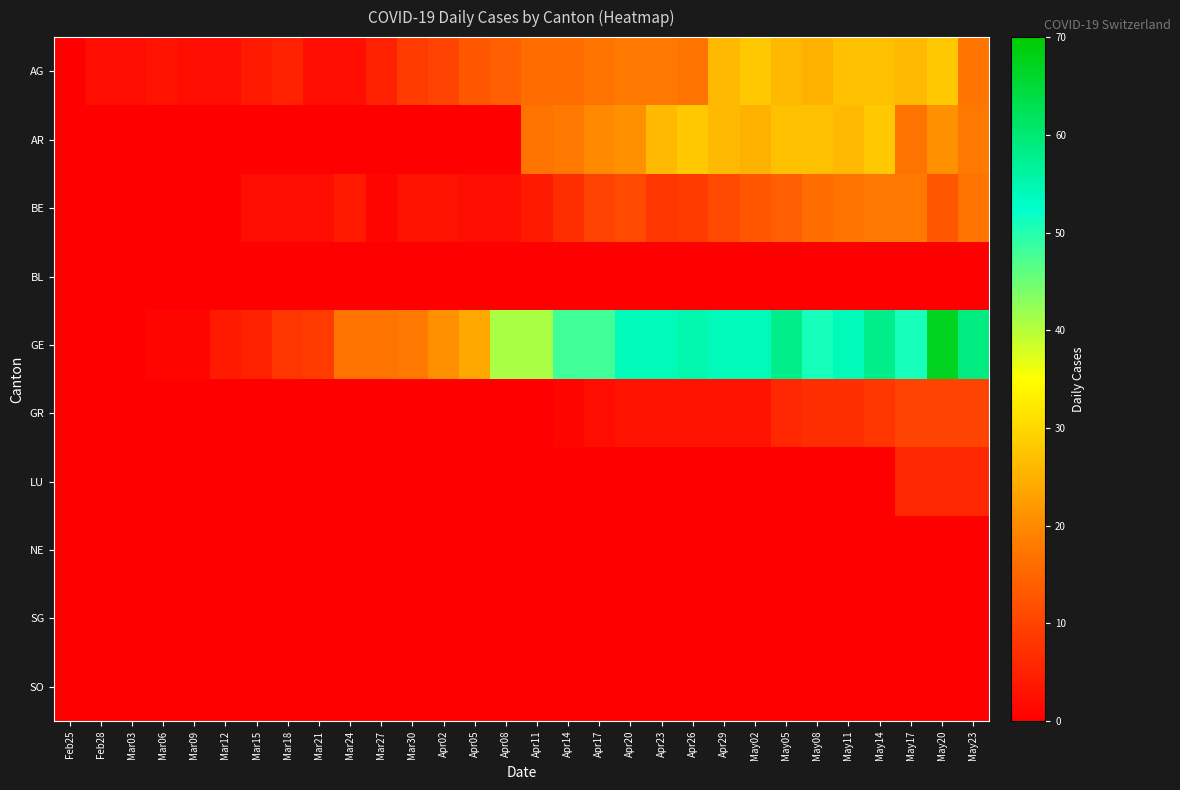

Reading left to right, transcribe all the data shown in this chart.

AG: Feb25=0	Feb28=2	Mar03=2	Mar06=3	Mar09=2	Mar12=2	Mar15=4	Mar18=5	Mar21=2	Mar24=2	Mar27=5	Mar30=9	Apr02=10	Apr05=13	Apr08=14	Apr11=16	Apr14=16	Apr17=17	Apr20=18	Apr23=18	Apr26=17	Apr29=26	May02=28	May05=26	May08=25	May11=27	May14=27	May17=26	May20=28	May23=17
AR: Feb25=0	Feb28=0	Mar03=0	Mar06=0	Mar09=0	Mar12=0	Mar15=0	Mar18=0	Mar21=0	Mar24=0	Mar27=0	Mar30=0	Apr02=0	Apr05=0	Apr08=0	Apr11=17	Apr14=18	Apr17=20	Apr20=21	Apr23=26	Apr26=28	Apr29=26	May02=25	May05=27	May08=27	May11=26	May14=28	May17=17	May20=21	May23=18
BE: Feb25=0	Feb28=0	Mar03=0	Mar06=0	Mar09=0	Mar12=0	Mar15=2	Mar18=2	Mar21=2	Mar24=4	Mar27=1	Mar30=3	Apr02=3	Apr05=2	Apr08=2	Apr11=4	Apr14=7	Apr17=10	Apr20=11	Apr23=8	Apr26=9	Apr29=11	May02=13	May05=14	May08=16	May11=17	May14=18	May17=18	May20=13	May23=17
BL: Feb25=0	Feb28=0	Mar03=0	Mar06=0	Mar09=0	Mar12=0	Mar15=0	Mar18=0	Mar21=0	Mar24=0	Mar27=0	Mar30=0	Apr02=0	Apr05=0	Apr08=0	Apr11=0	Apr14=0	Apr17=0	Apr20=0	Apr23=0	Apr26=0	Apr29=0	May02=0	May05=0	May08=0	May11=0	May14=0	May17=0	May20=0	May23=0
GE: Feb25=0	Feb28=0	Mar03=0	Mar06=1	Mar09=1	Mar12=4	Mar15=5	Mar18=8	Mar21=9	Mar24=17	Mar27=17	Mar30=18	Apr02=21	Apr05=24	Apr08=41	Apr11=41	Apr14=48	Apr17=48	Apr20=54	Apr23=54	Apr26=55	Apr29=54	May02=54	May05=58	May08=51	May11=54	May14=58	May17=51	May20=67	May23=59
GR: Feb25=0	Feb28=0	Mar03=0	Mar06=0	Mar09=0	Mar12=0	Mar15=0	Mar18=0	Mar21=0	Mar24=0	Mar27=0	Mar30=0	Apr02=0	Apr05=0	Apr08=0	Apr11=0	Apr14=1	Apr17=2	Apr20=3	Apr23=3	Apr26=3	Apr29=3	May02=3	May05=6	May08=7	May11=7	May14=8	May17=10	May20=10	May23=10
LU: Feb25=0	Feb28=0	Mar03=0	Mar06=0	Mar09=0	Mar12=0	Mar15=0	Mar18=0	Mar21=0	Mar24=0	Mar27=0	Mar30=0	Apr02=0	Apr05=0	Apr08=0	Apr11=0	Apr14=0	Apr17=0	Apr20=0	Apr23=0	Apr26=0	Apr29=0	May02=0	May05=0	May08=0	May11=0	May14=0	May17=6	May20=6	May23=6
NE: Feb25=0	Feb28=0	Mar03=0	Mar06=0	Mar09=0	Mar12=0	Mar15=0	Mar18=0	Mar21=0	Mar24=0	Mar27=0	Mar30=0	Apr02=0	Apr05=0	Apr08=0	Apr11=0	Apr14=0	Apr17=0	Apr20=0	Apr23=0	Apr26=0	Apr29=0	May02=0	May05=0	May08=0	May11=0	May14=0	May17=0	May20=0	May23=0
SG: Feb25=0	Feb28=0	Mar03=0	Mar06=0	Mar09=0	Mar12=0	Mar15=0	Mar18=0	Mar21=0	Mar24=0	Mar27=0	Mar30=0	Apr02=0	Apr05=0	Apr08=0	Apr11=0	Apr14=0	Apr17=0	Apr20=0	Apr23=0	Apr26=0	Apr29=0	May02=0	May05=0	May08=0	May11=0	May14=0	May17=0	May20=0	May23=0
SO: Feb25=0	Feb28=0	Mar03=0	Mar06=0	Mar09=0	Mar12=0	Mar15=0	Mar18=0	Mar21=0	Mar24=0	Mar27=0	Mar30=0	Apr02=0	Apr05=0	Apr08=0	Apr11=0	Apr14=0	Apr17=0	Apr20=0	Apr23=0	Apr26=0	Apr29=0	May02=0	May05=0	May08=0	May11=0	May14=0	May17=0	May20=0	May23=0